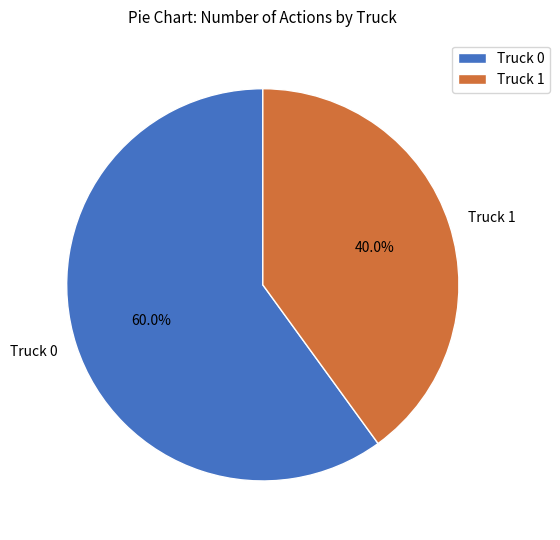

Count the number of slices in the pie.

2